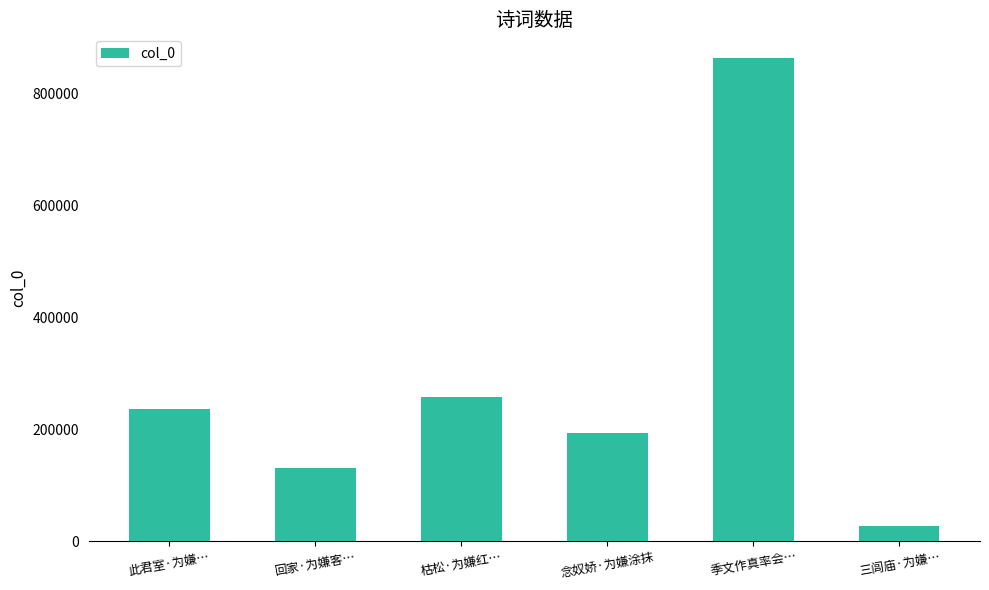

Rank the categories by value from lowest to highest.

三闾庙·为嫌…, 回家·为嫌客…, 念奴娇·为嫌涂抹, 此君室·为嫌…, 枯松·为嫌红…, 季文作真率会…